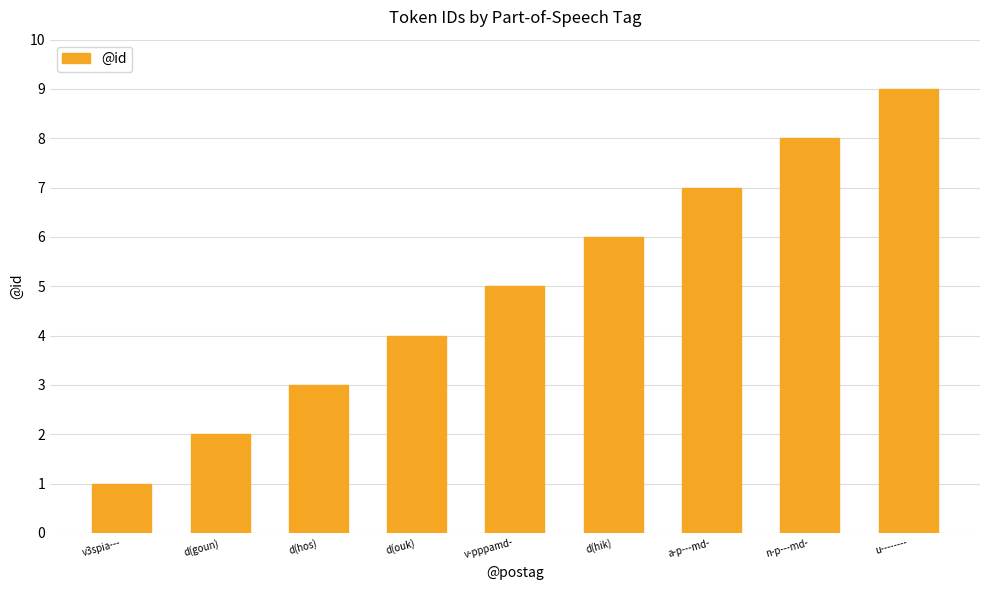

Reading right to left, what are all the values shown in this chart?

u--------=9	n-p---md-=8	a-p---md-=7	d(hik)=6	v-pppamd-=5	d(ouk)=4	d(hos)=3	d(goun)=2	v3spia---=1